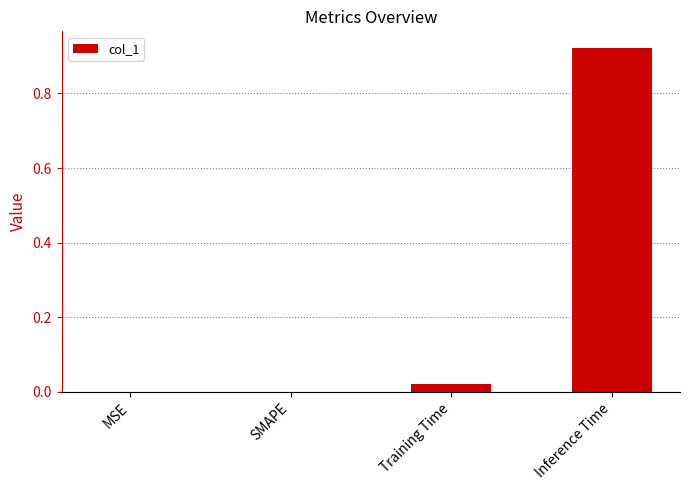

Count the number of data series in this chart.

1